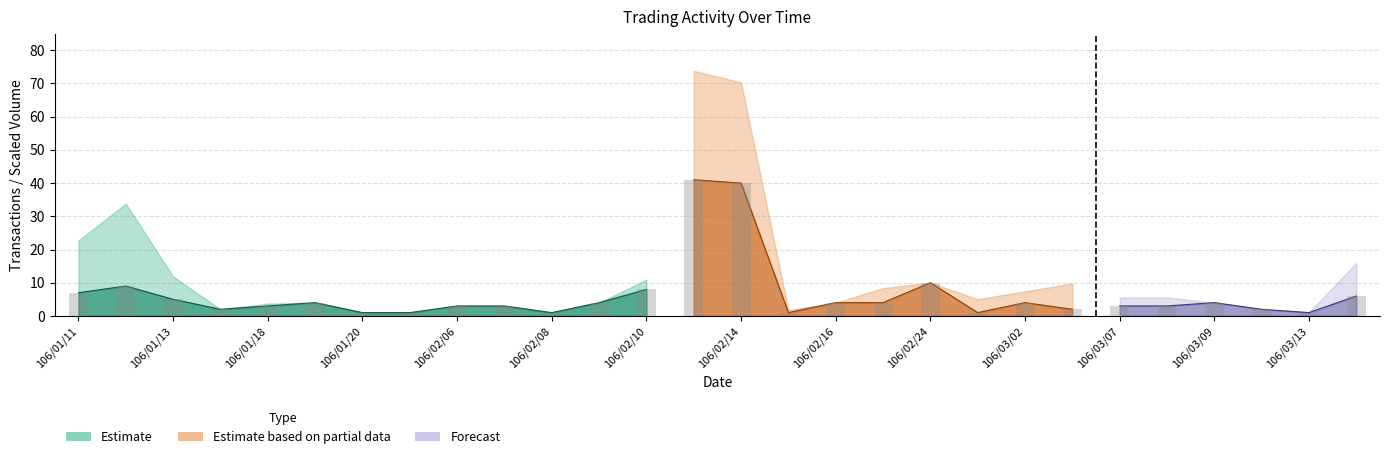

Does the chart contain stacked bars?

No